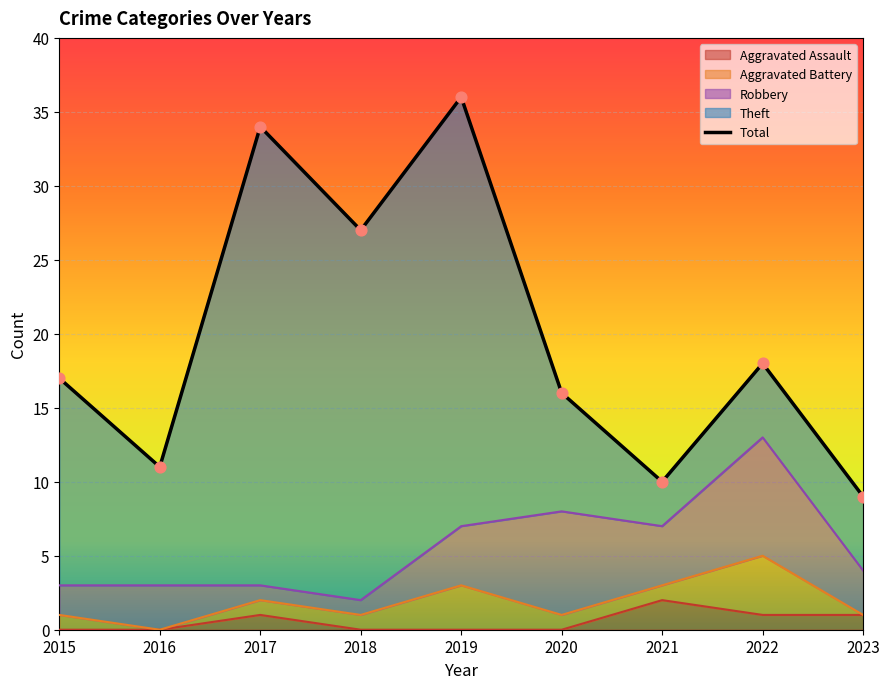

What are all the series names shown in the legend?

Aggravated Assault, Aggravated Battery, Robbery, Theft, Total